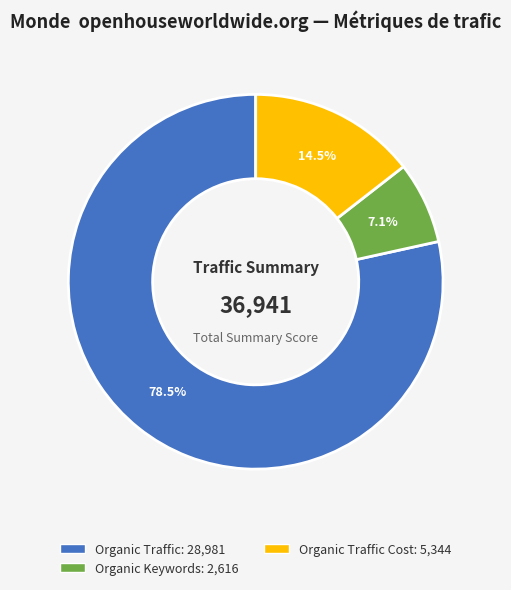

Does any single category account for the majority?

Yes